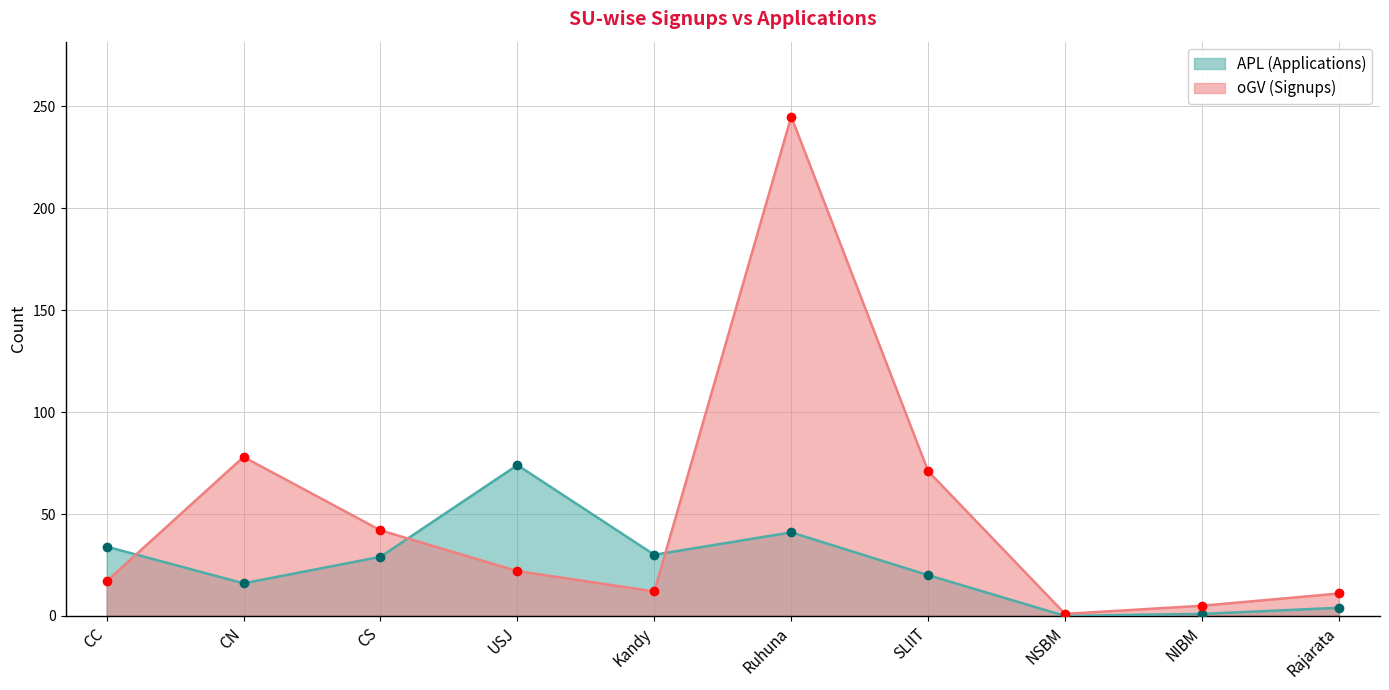

At which category does oGV reach its first local peak?

CN